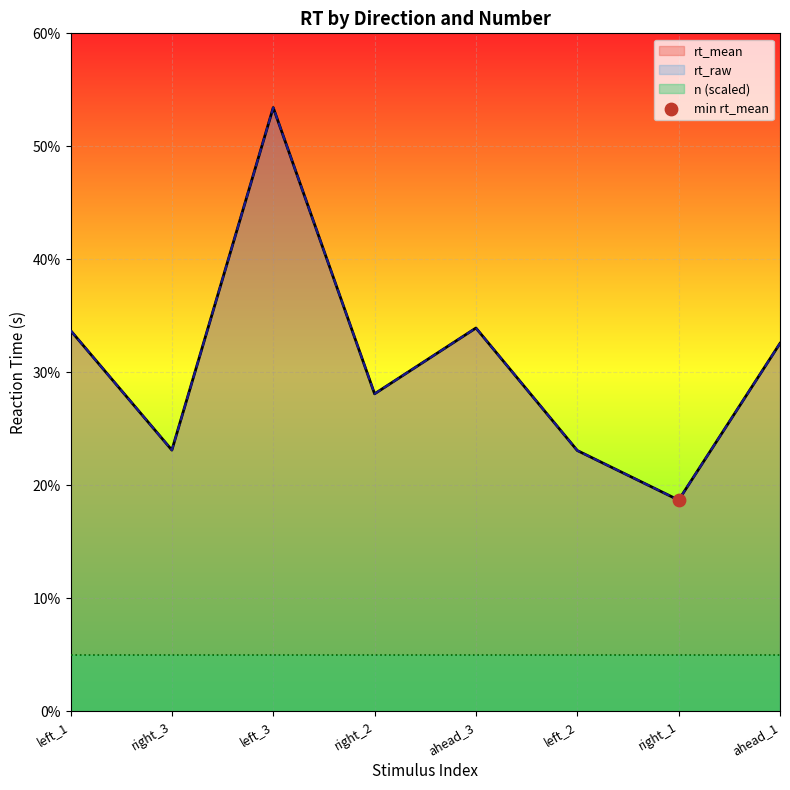

Is the value of key_resp_11.rt_raw at left_1 greater than the value of key_resp_11.rt_mean at right_1?

Yes